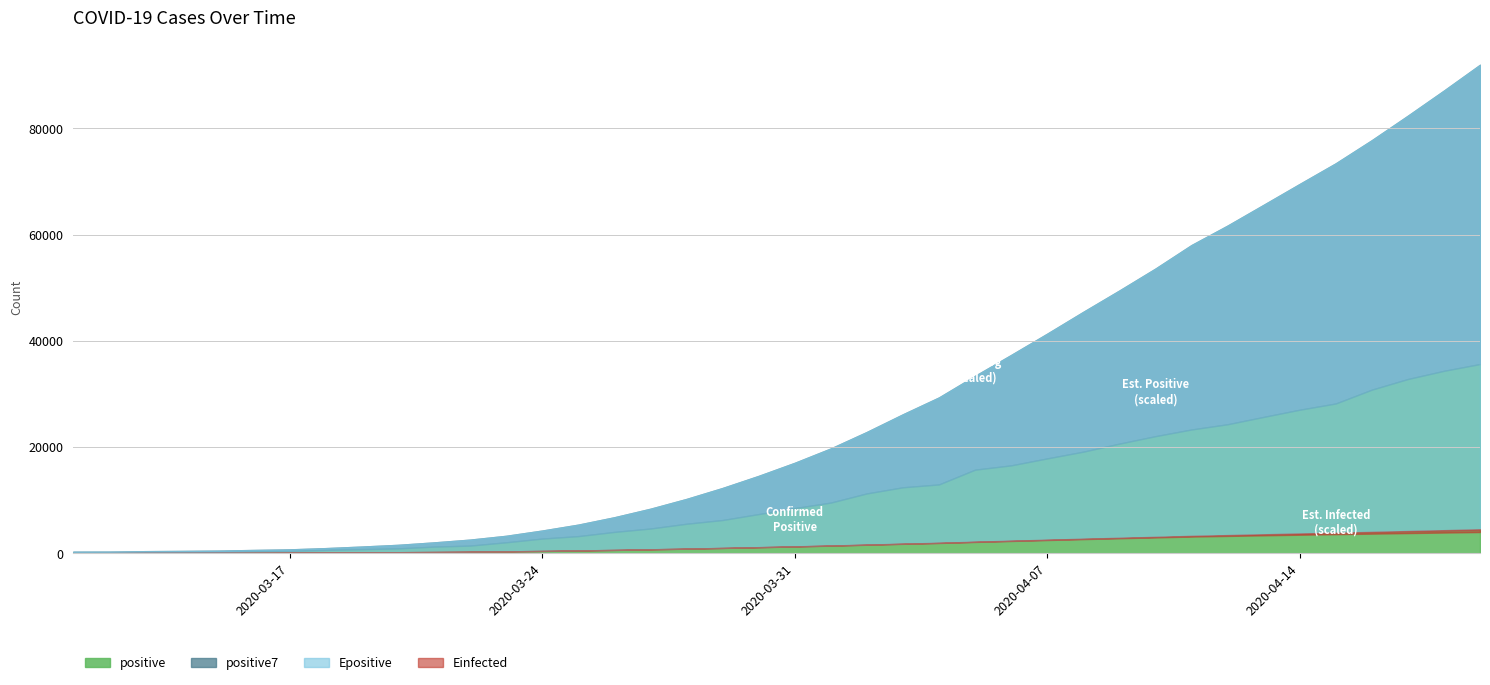

What is the label of the 39th point from the left?

2020-04-18